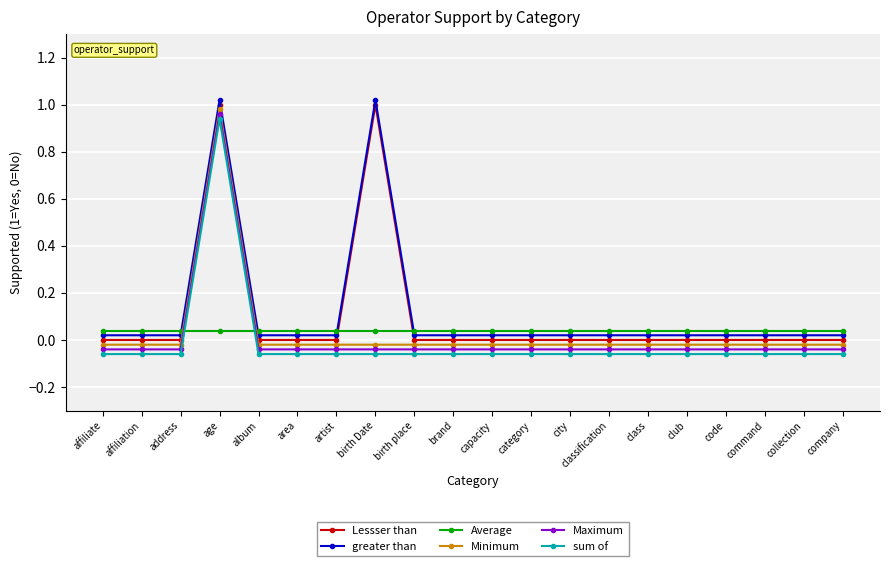

Which category has the highest value in the sum of series?

age